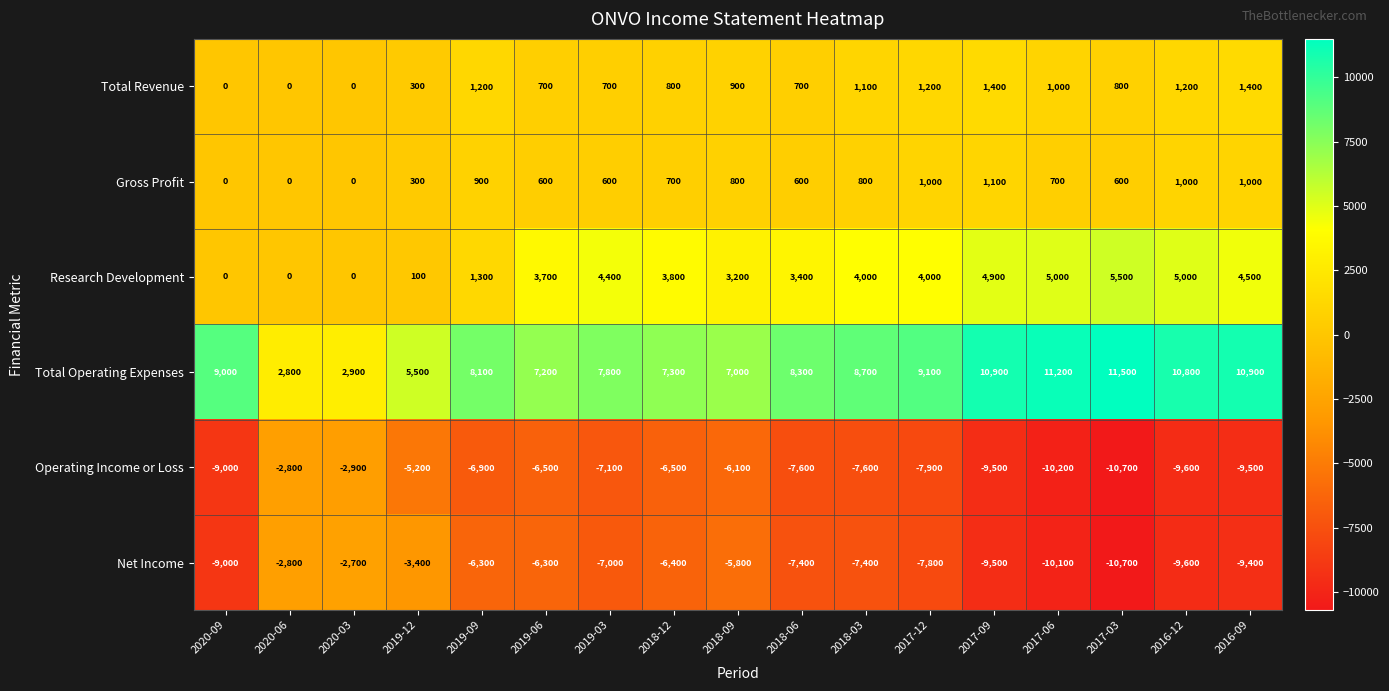

Is it true that Total Operating Expenses equals 18721 at 2016-12?

False